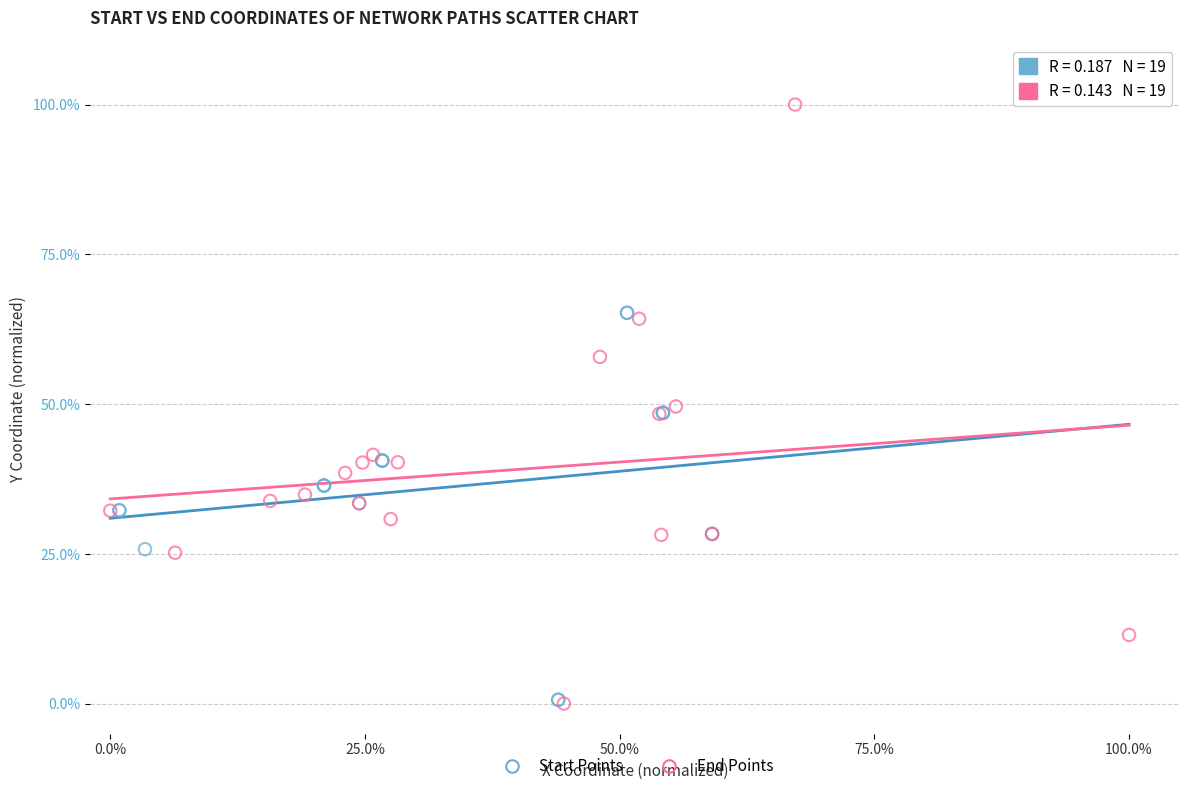

Which series reaches the maximum Y coordinate?

End Points